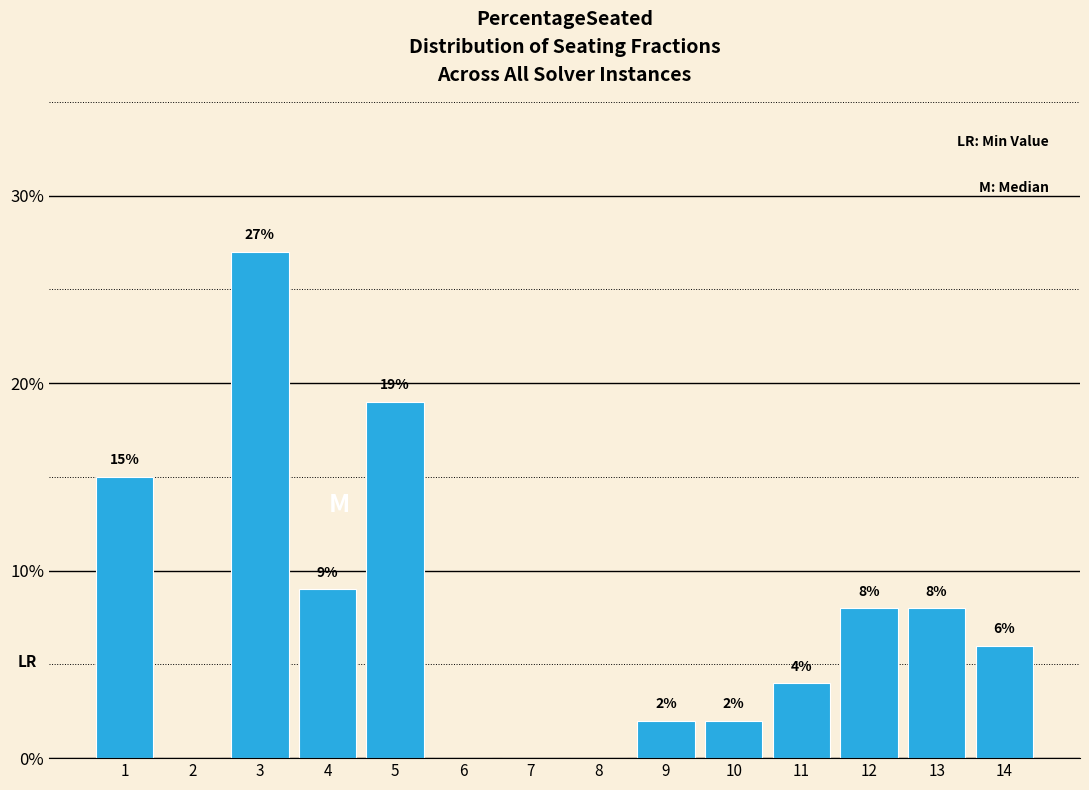

Reading right to left, what are all the values shown in this chart?

14=6	13=8	12=8	11=4	10=2	9=2	8=0	7=0	6=0	5=19	4=9	3=27	2=0	1=15